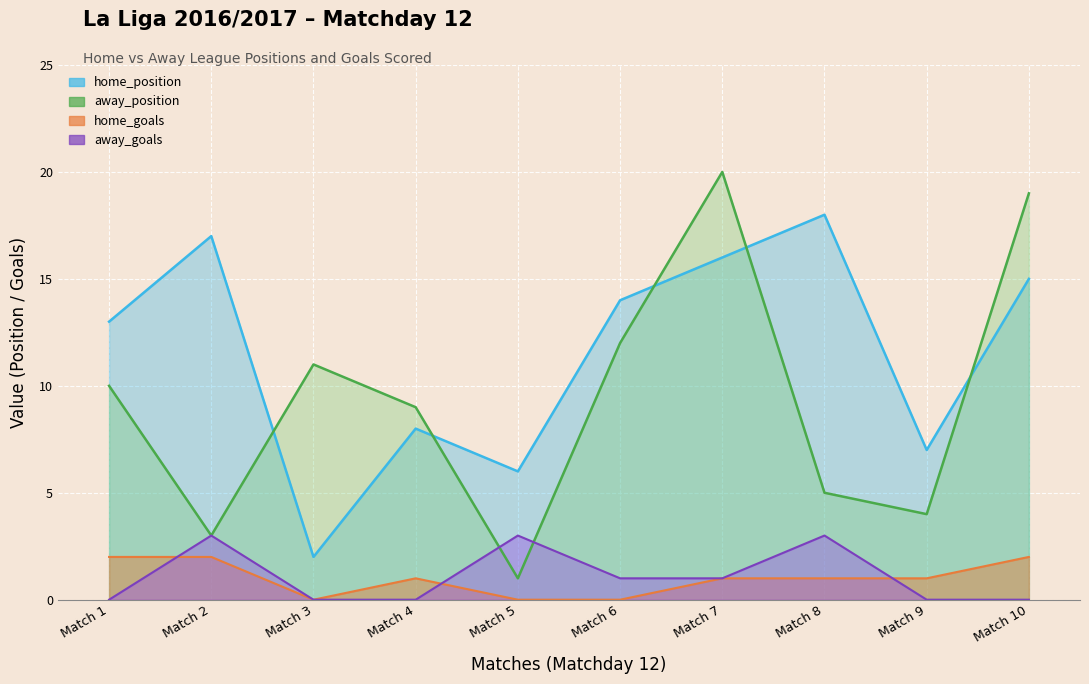

Is the value of home_position at Match 2 greater than the value of away_goals at Match 5?

Yes